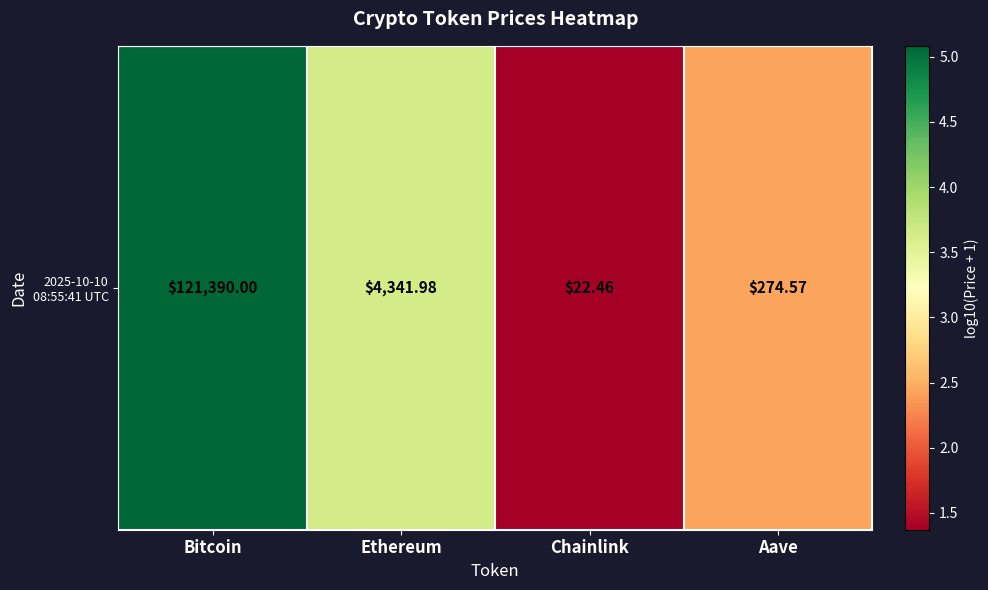

How many series are shown in this chart?

1